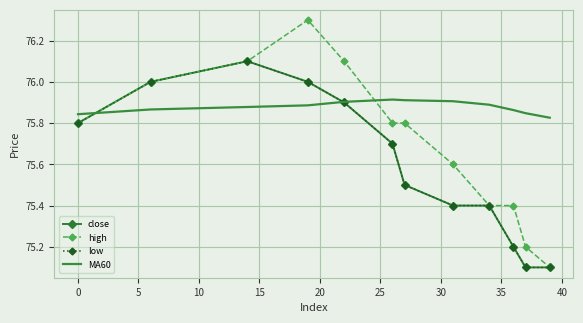

Is this an area chart (filled region under the line)?

No